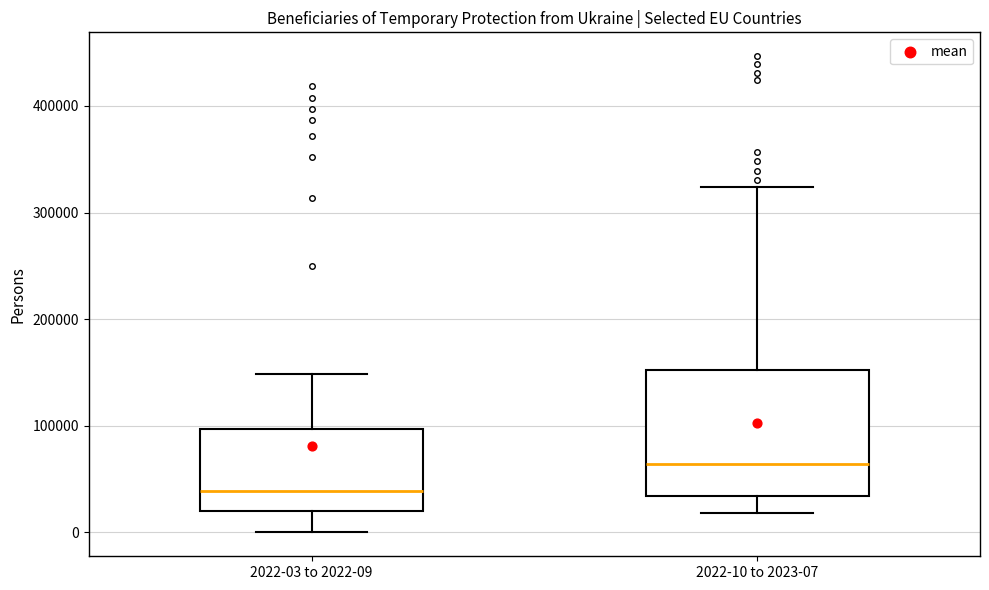

Which box has the highest median line?

2022-10 to 2023-07